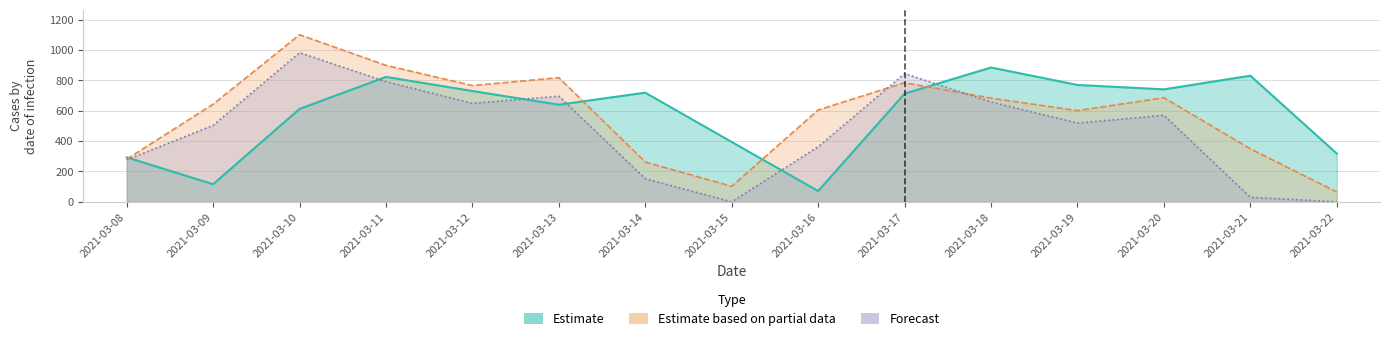

Is the value of pred at 2021-03-12 greater than the value of truth at 2021-03-14?

Yes